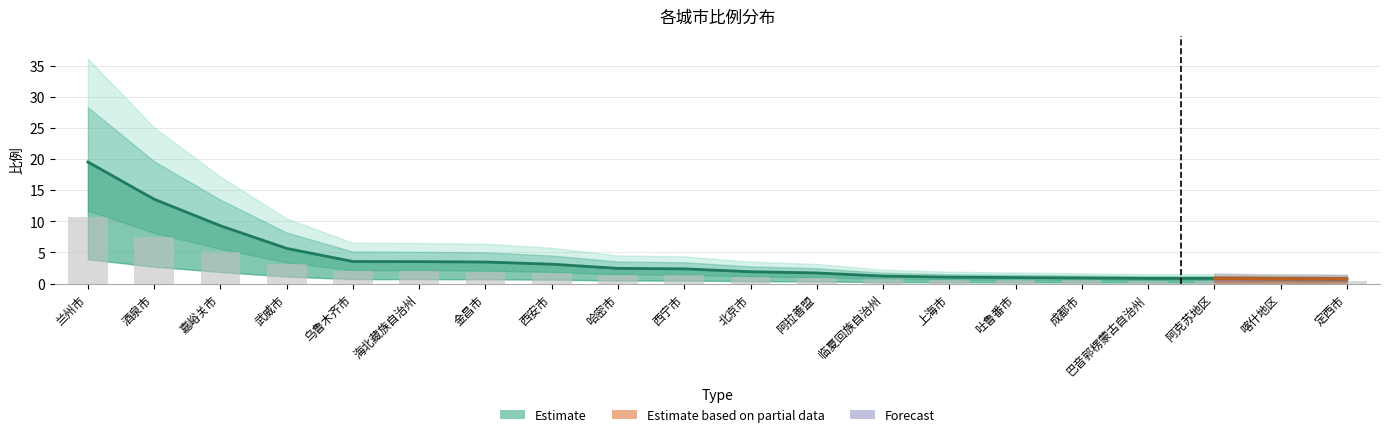

Is it true that the value at 武威市 is 5.7?

True